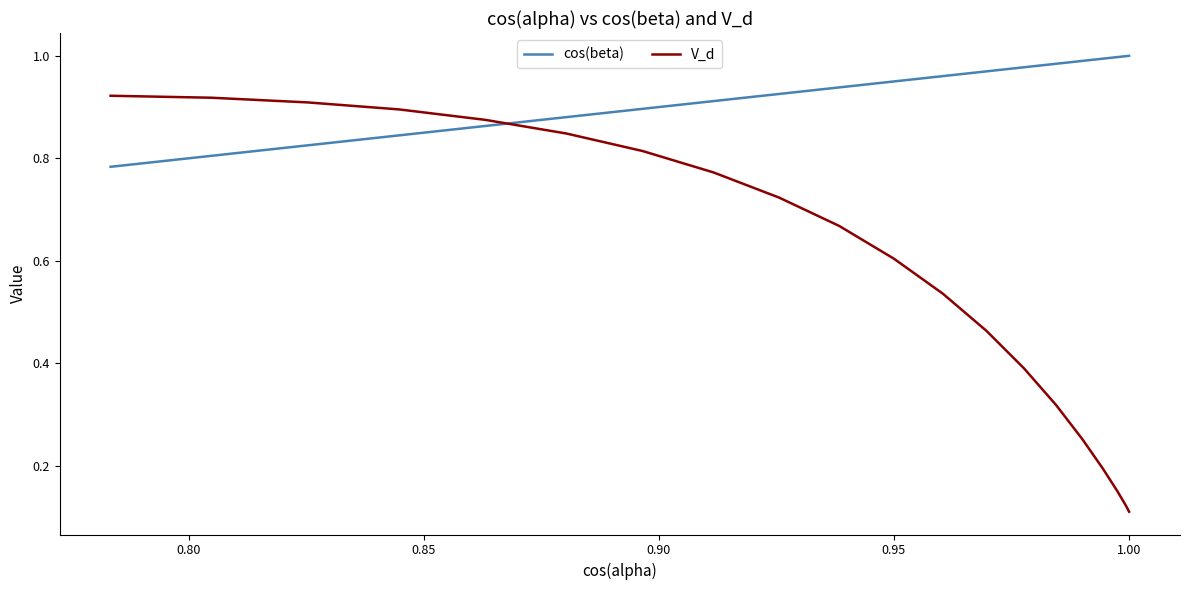

What is the smallest value displayed?

0.1